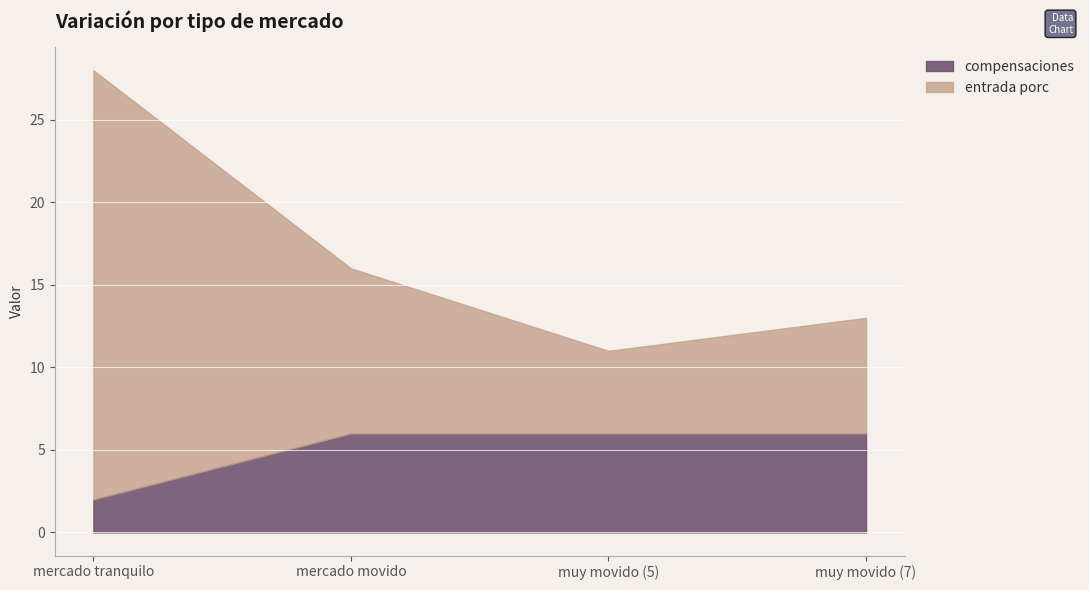

What is the greatest value displayed?

26